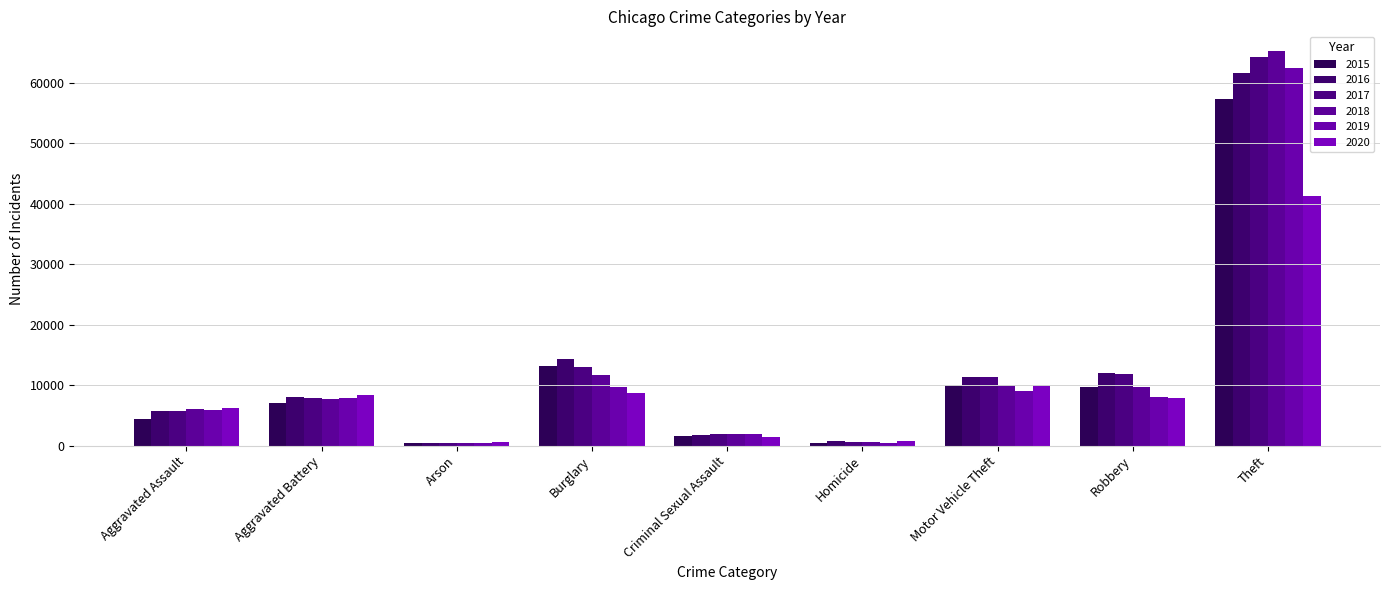

Does the chart contain stacked bars?

No